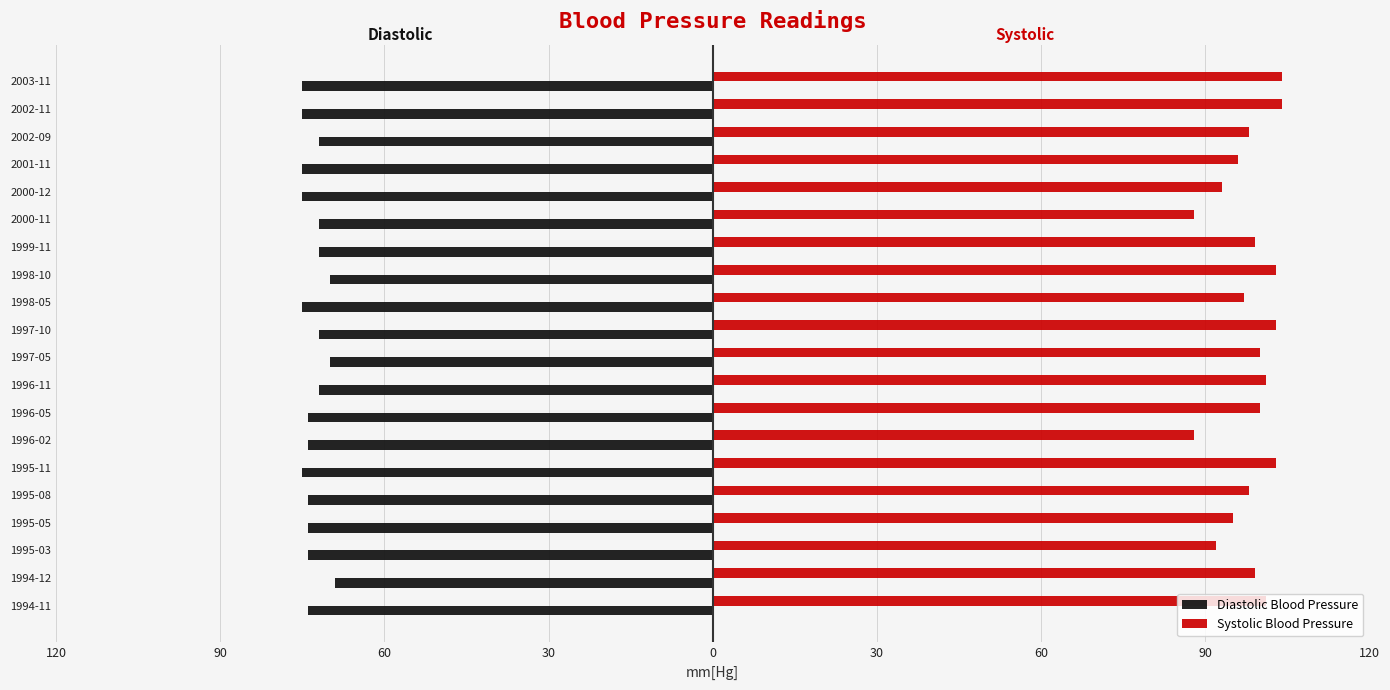

What are all the series names shown in the legend?

Diastolic Blood Pressure, Systolic Blood Pressure